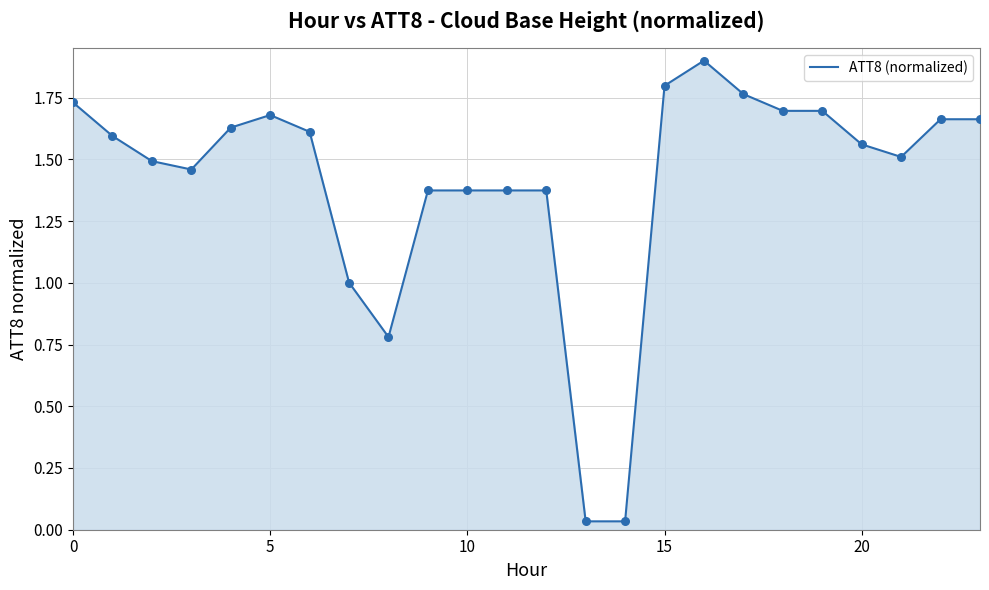

What is the difference between the maximum and minimum values?

1.9